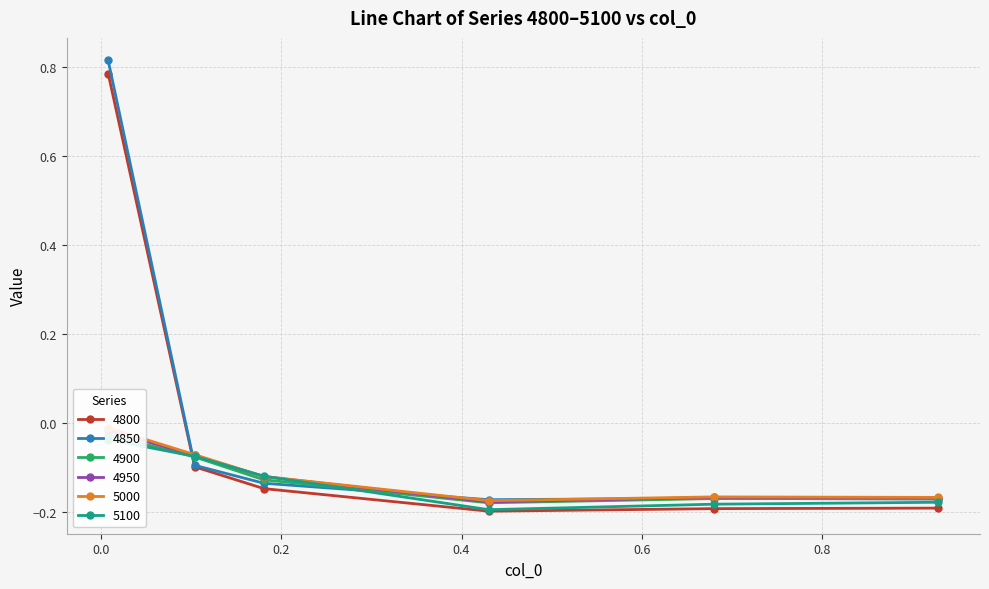

How many lines are shown in the chart?

6